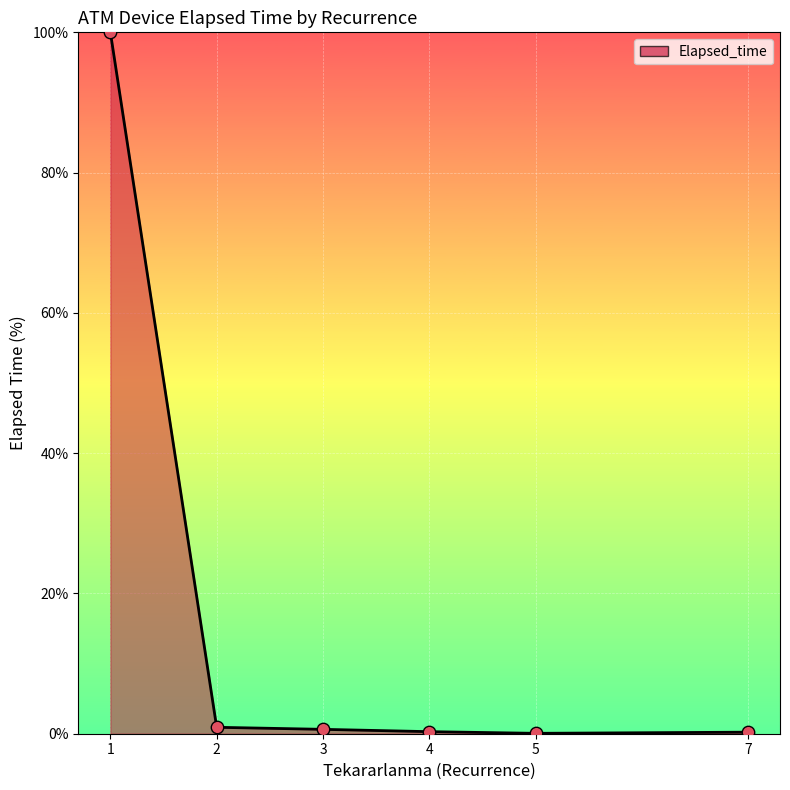

What is the maximum value shown in the chart?

100.0